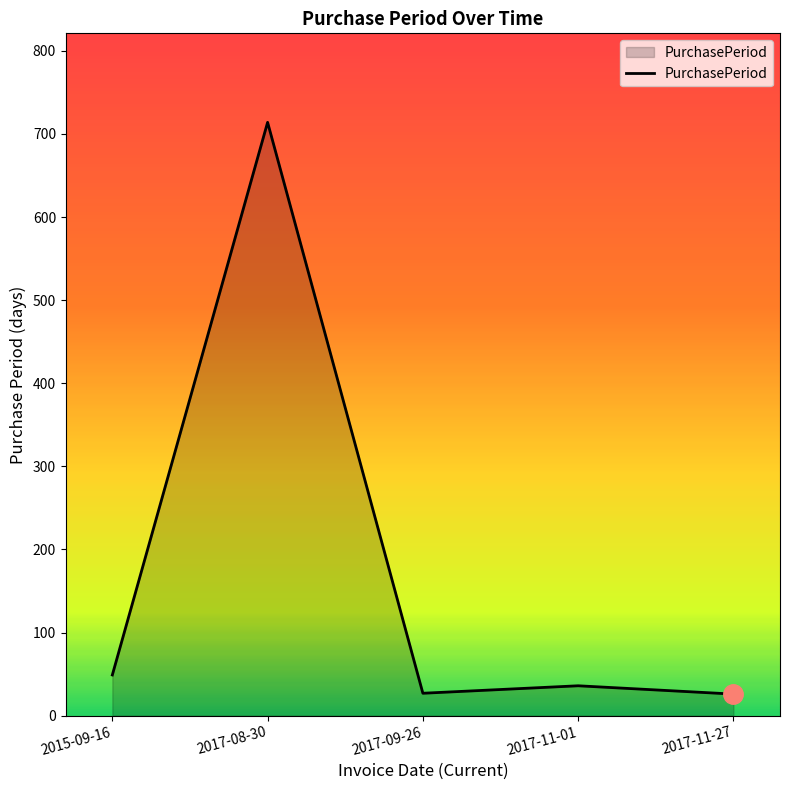

How many lines are shown in the chart?

1